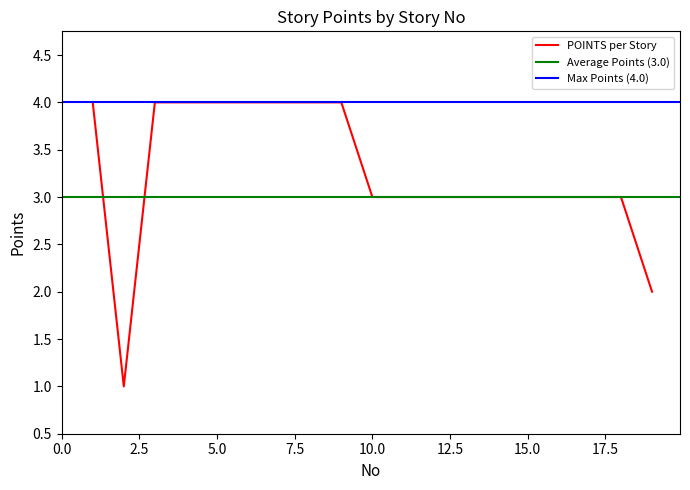

What is the difference between the second highest and second lowest values?

2